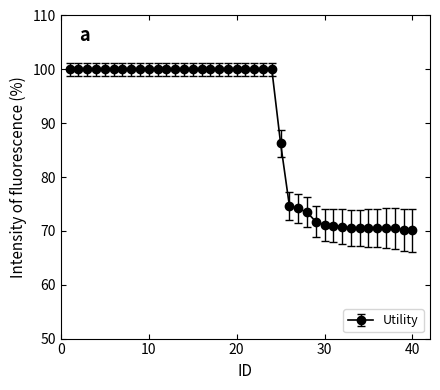

What is the greatest value displayed?

100.0